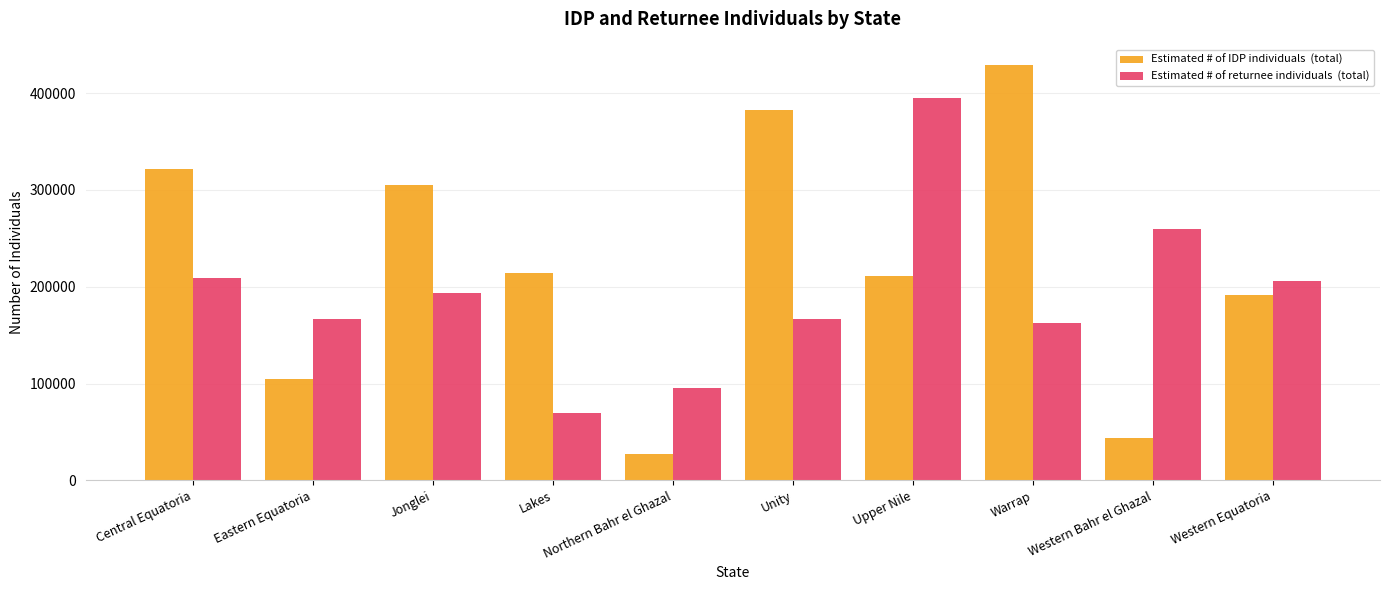

What is the difference between the highest and lowest values at Lakes?

144645